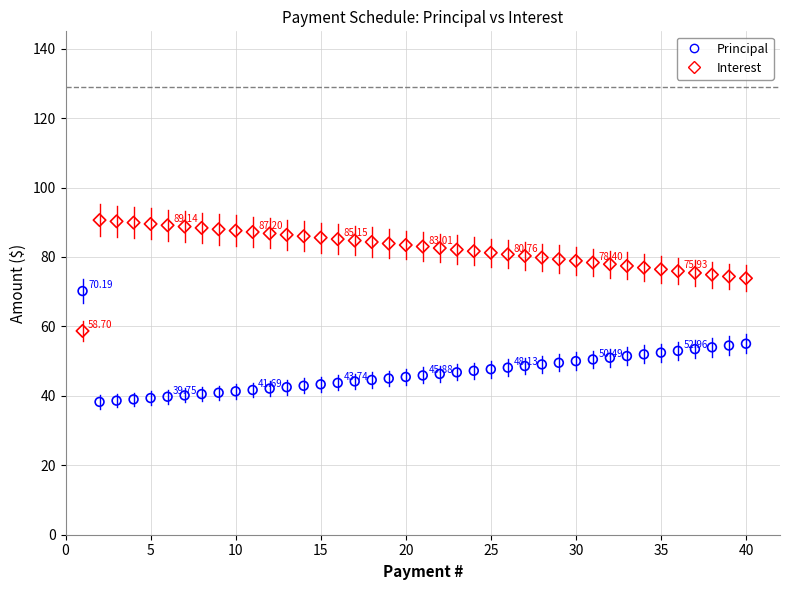

Across all data points, what is the range of Y values (max minus min)?

52.4